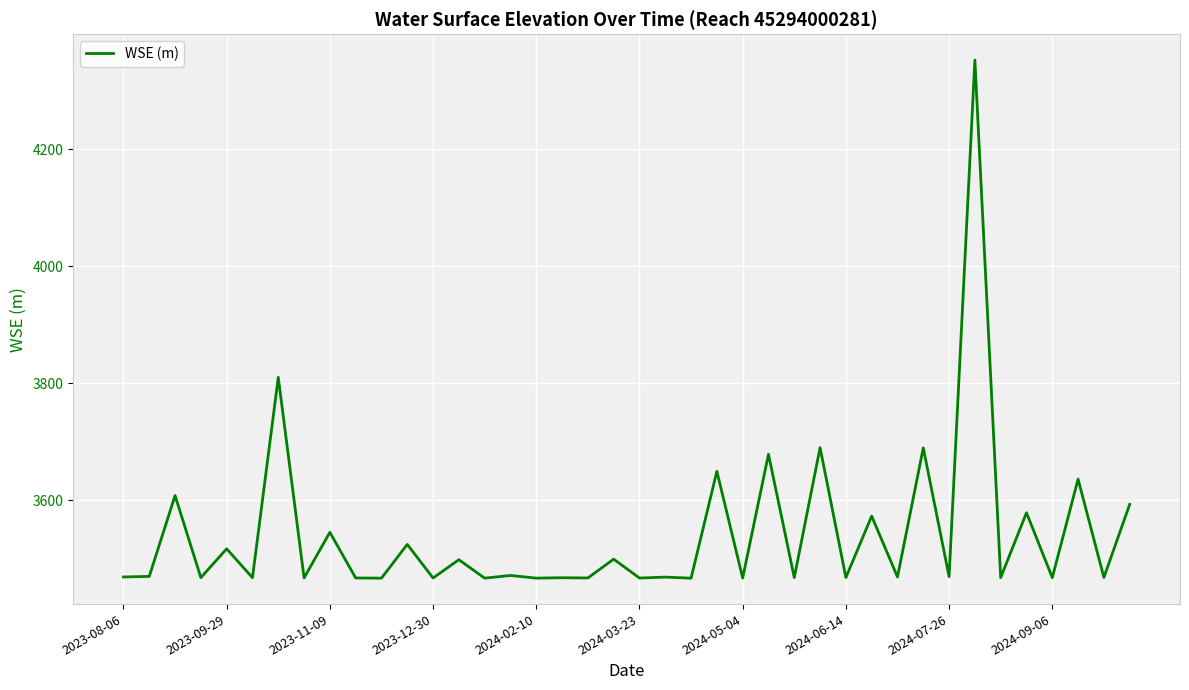

What is the difference between the maximum and second lowest values?

886.3